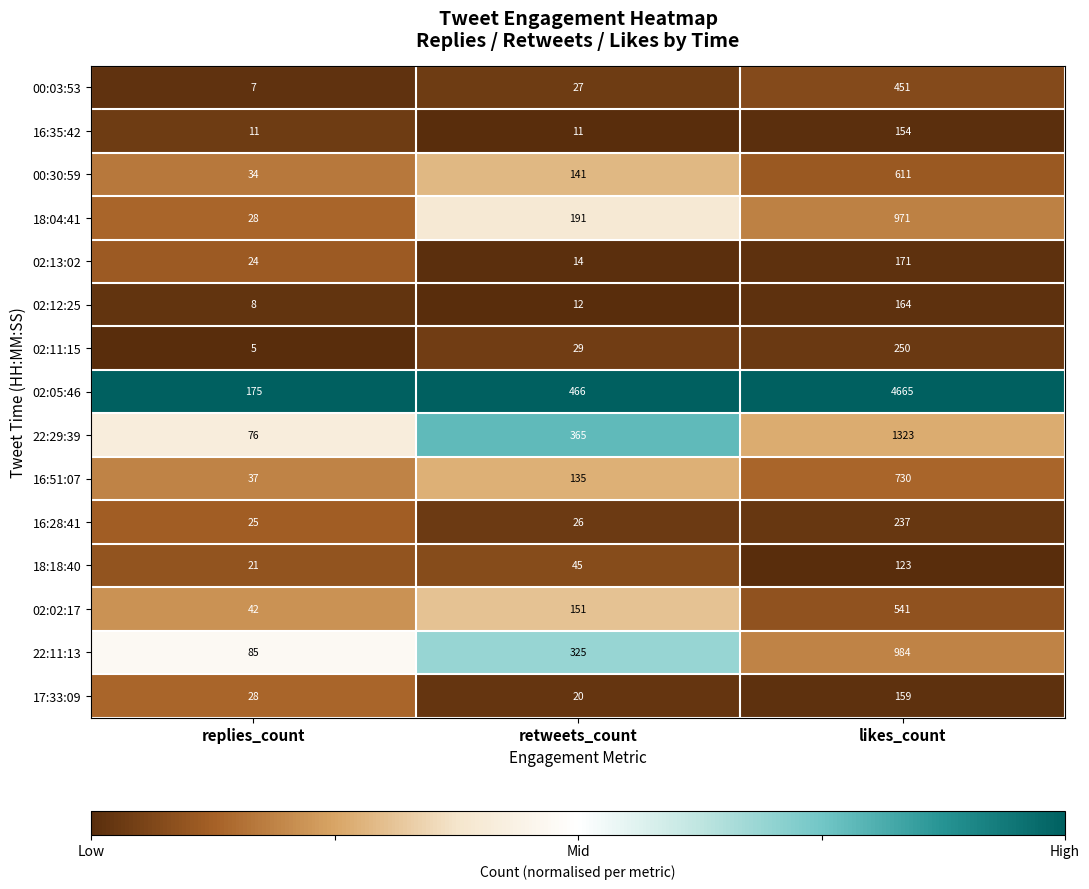

How many series are shown in this chart?

15